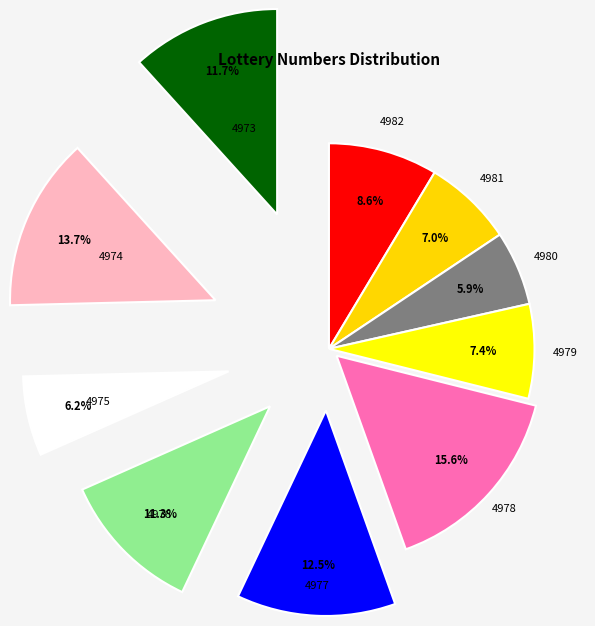

Which slice is the smallest?

4980